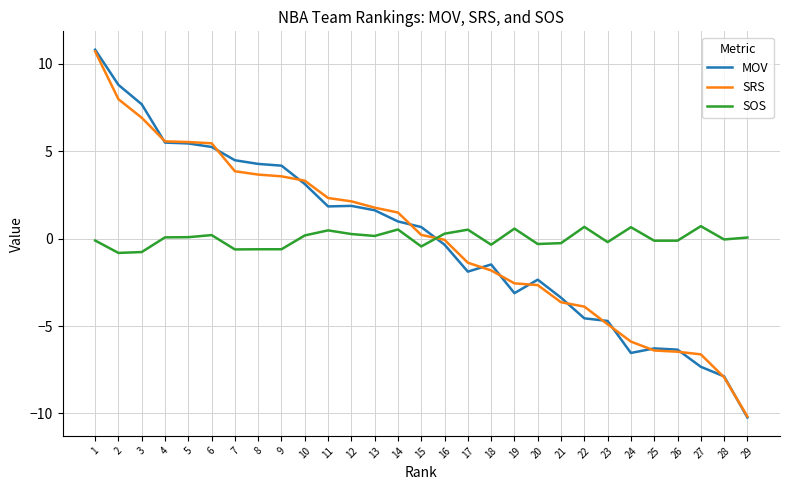

At 18, list the series in order from smallest to largest.

SRS, MOV, SOS